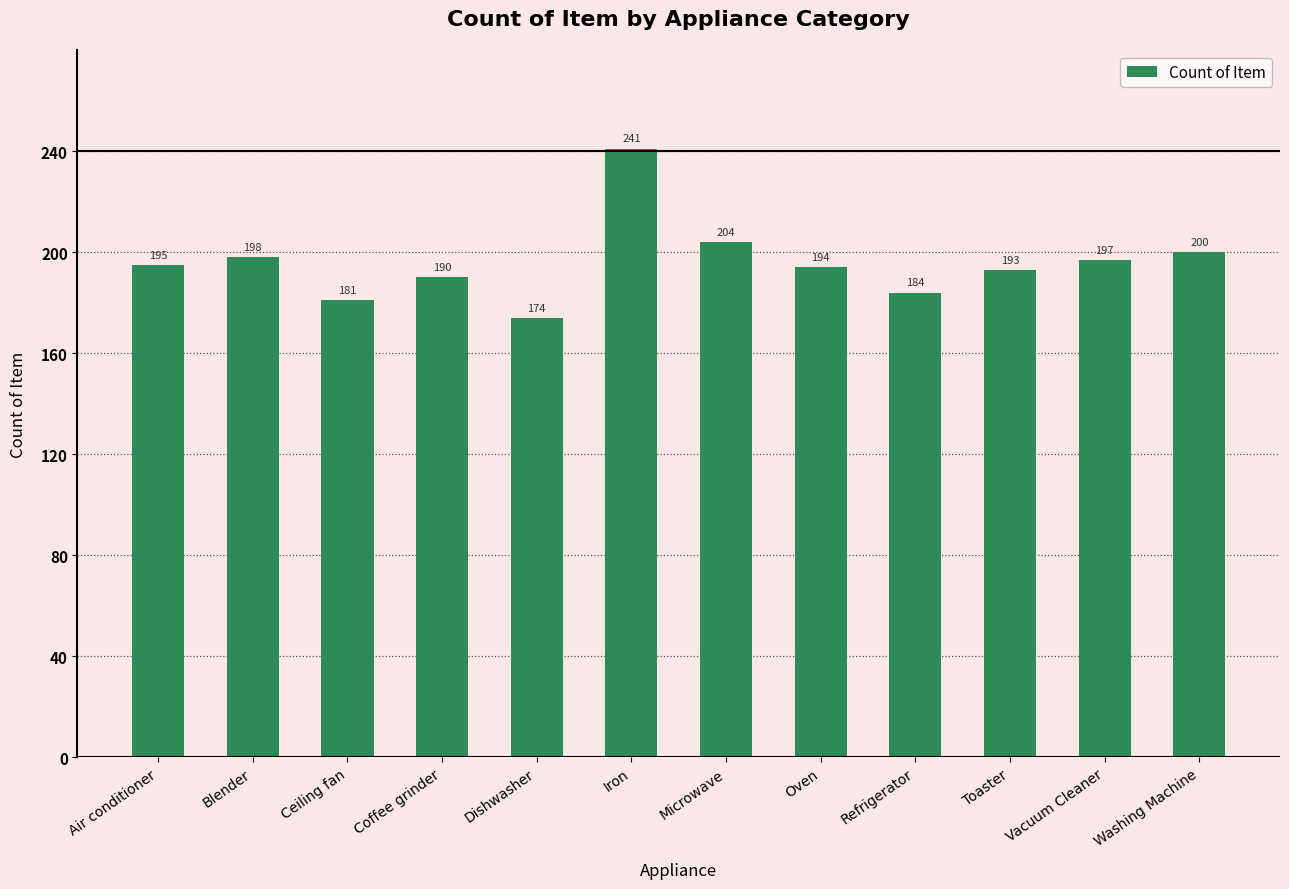

What is the label of the 12th bar from the right?

Air conditioner